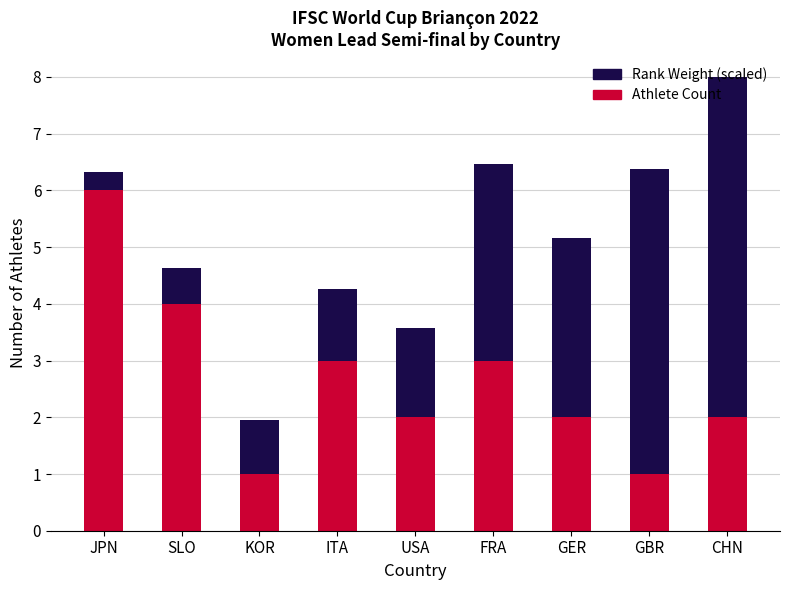

Is it true that Athlete Count equals 4.5 at FRA?

False